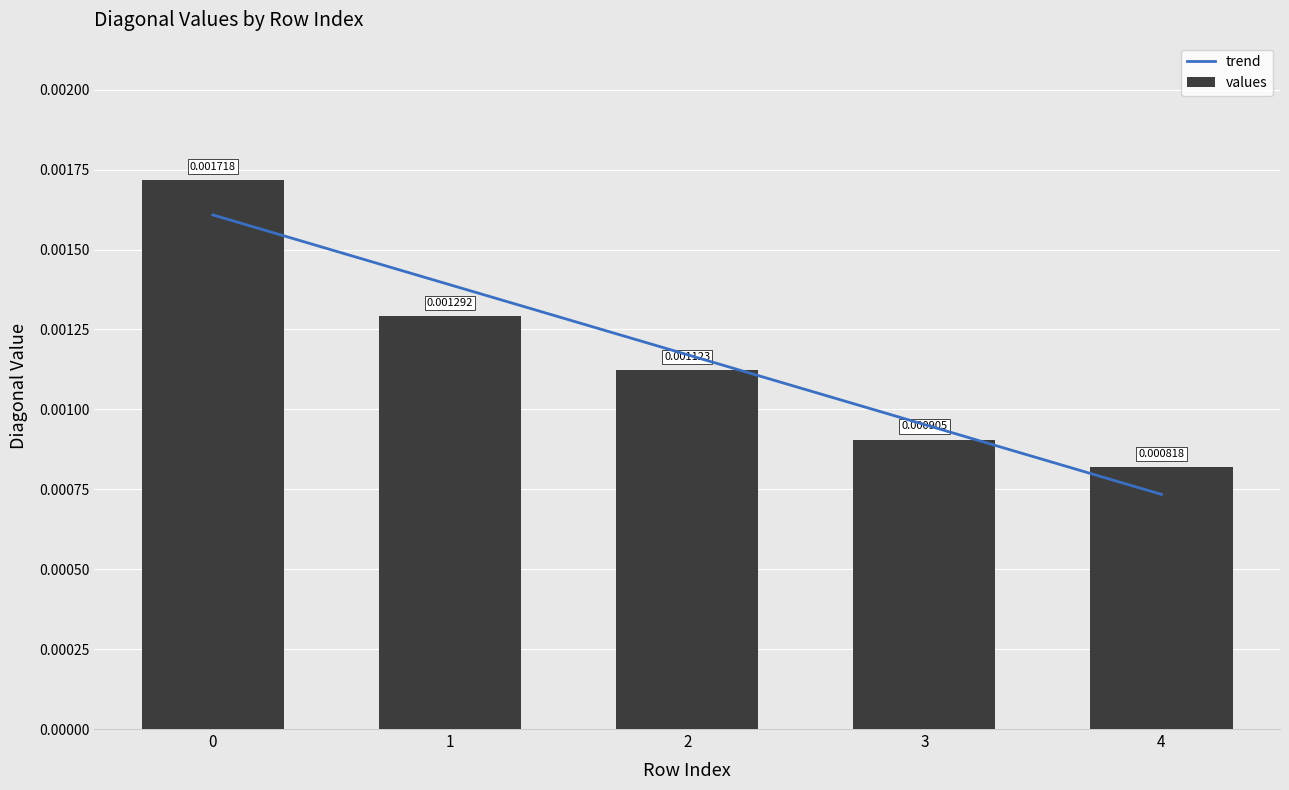

How many data points does each series have?

5